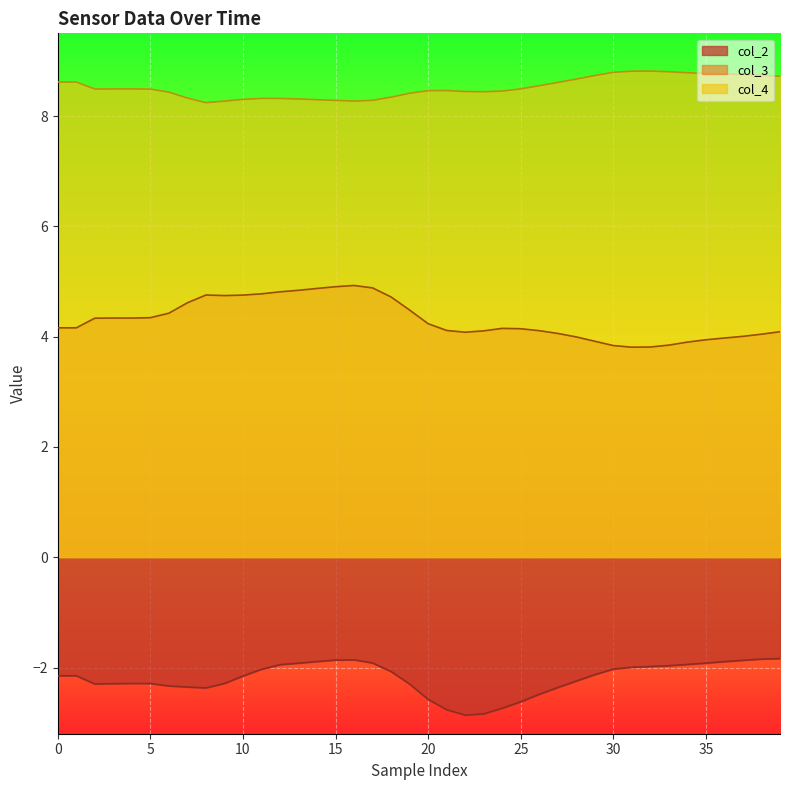

True or false: col_2 and col_4 intersect in this chart.

False